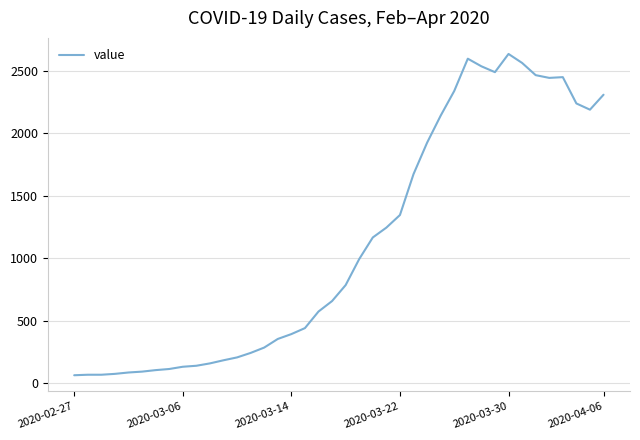

True or false: there are more than 1 points higher than both neighbors.

True